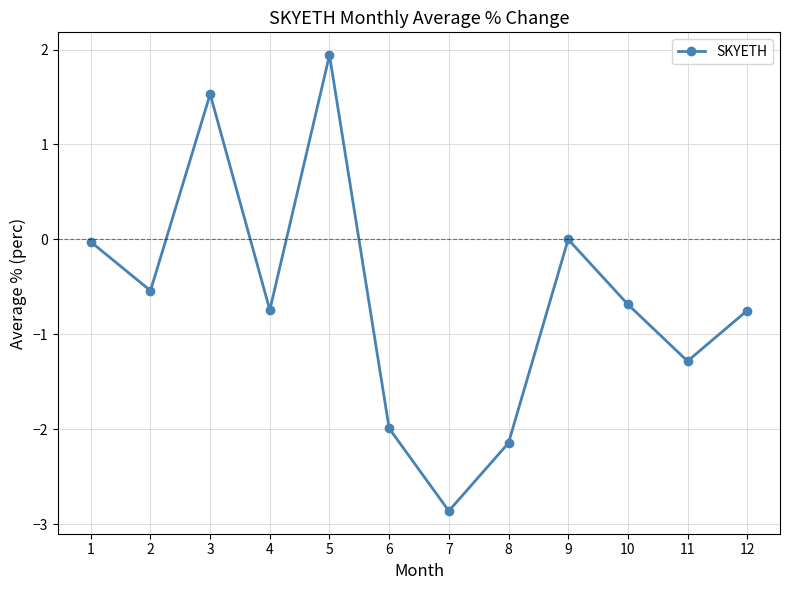

How many interior local valleys (lower than both neighbors) does the data have?

4